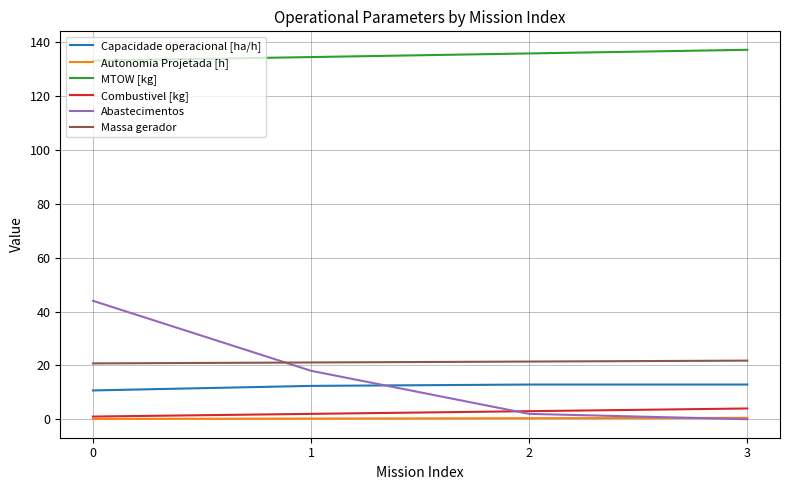

Rank the series by their maximum value, from highest to lowest.

MTOW [kg], Abastecimentos, Massa gerador, Capacidade operacional [ha/h], Combustivel [kg], Autonomia Projetada [h]